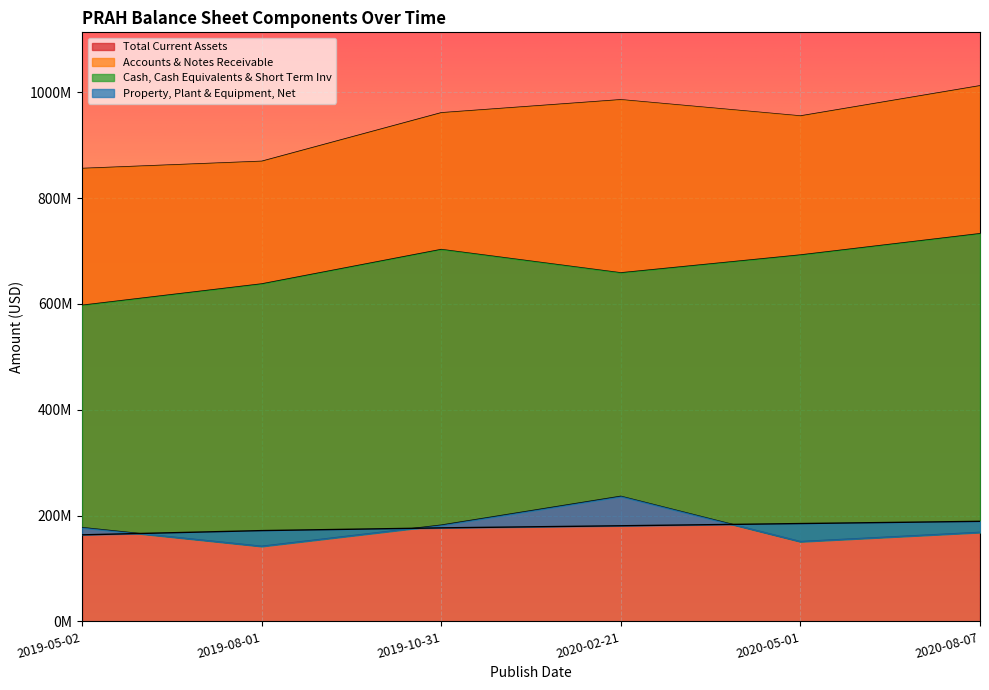

What are all the series names shown in the legend?

Total Current Assets, Accounts & Notes Receivable, Cash, Cash Equivalents & Short Term Inv, Property, Plant & Equipment, Net